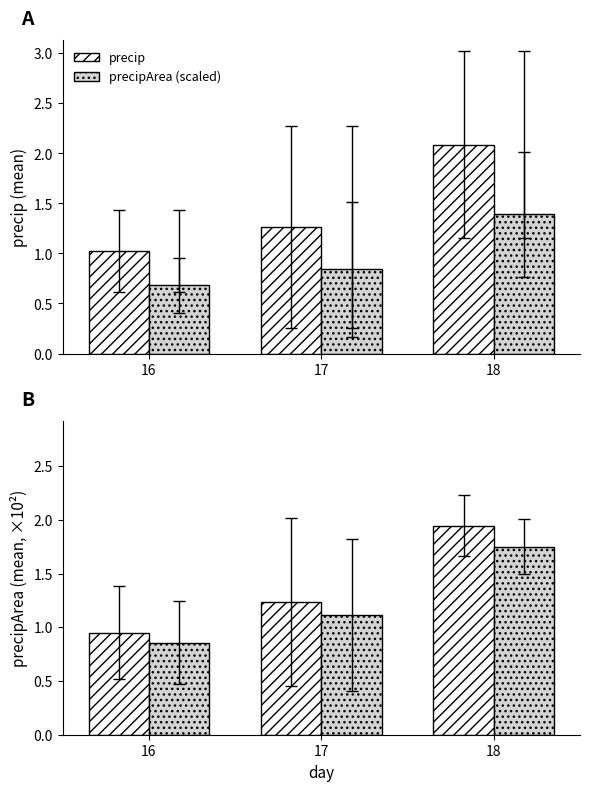

What is the value of the precipArea (scaled) bar at the 2nd from the left?

0.8